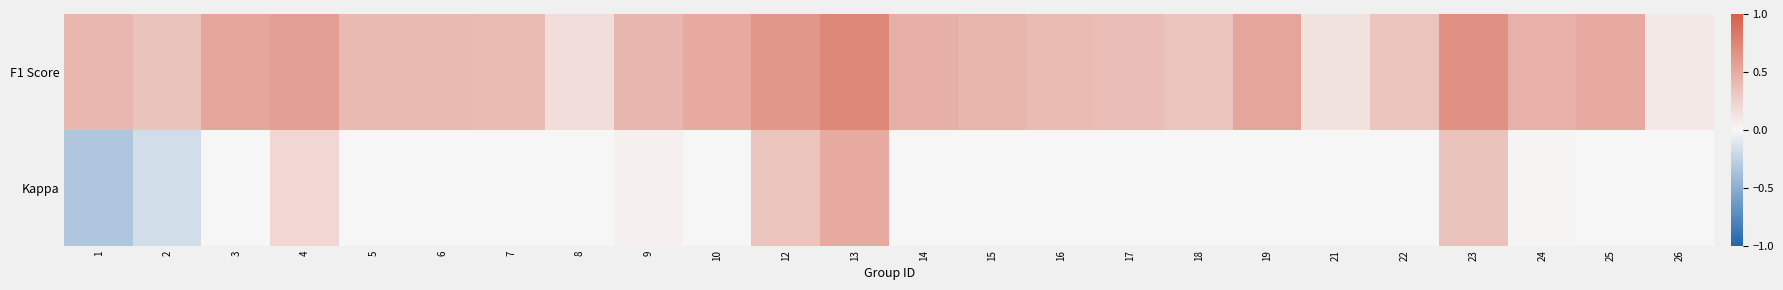

Reading left to right, extract all data points from this chart.

F1 Score: 1=0.4	2=0.3	3=0.5	4=0.6	5=0.4	6=0.4	7=0.4	8=0.2	9=0.4	10=0.5	12=0.6	13=0.7	14=0.5	15=0.4	16=0.4	17=0.4	18=0.3	19=0.5	21=0.1	22=0.3	23=0.7	24=0.5	25=0.5	26=0.1
Kappa: 1=-0.3	2=-0.2	3=0.0	4=0.2	5=0.0	6=0.0	7=0.0	8=0.0	9=0.0	10=0.0	12=0.3	13=0.5	14=0.0	15=0.0	16=0.0	17=0.0	18=0.0	19=0.0	21=0.0	22=0.0	23=0.3	24=0.0	25=0.0	26=0.0